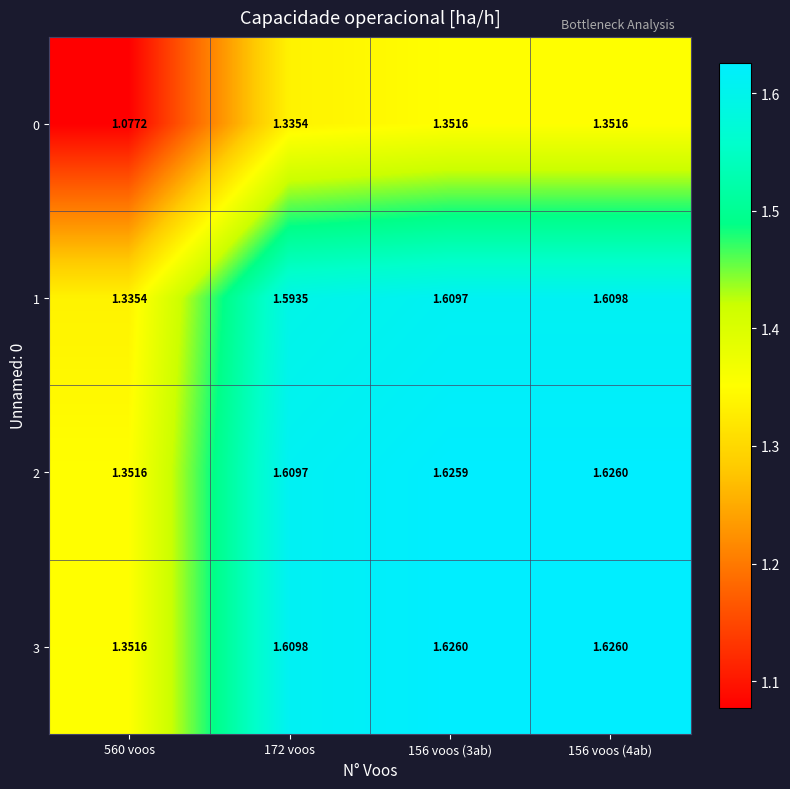

Which series has the largest total across all categories?

3